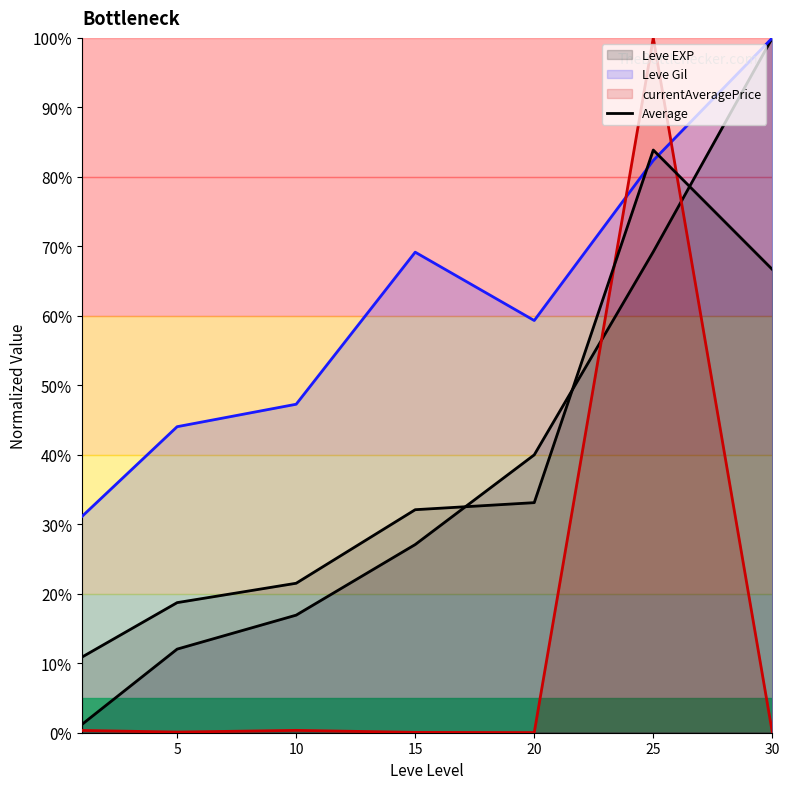

What is the sum of all values?

266.9